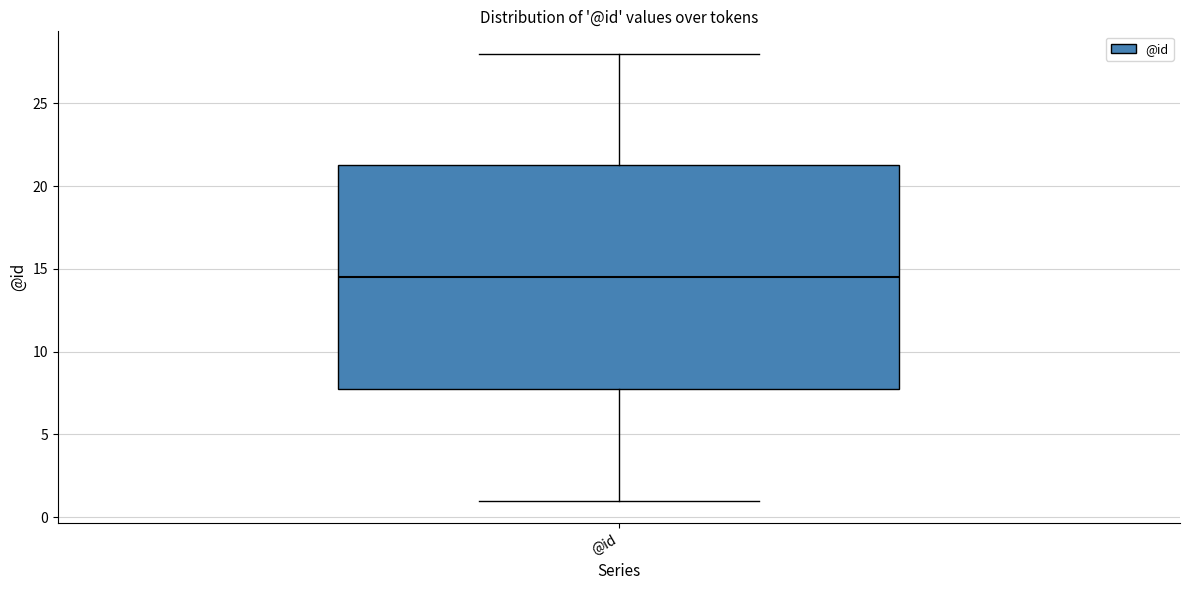

Where does the median line of the box for @id sit on the y-axis? The values are not printed on the chart, so give them approximately, as read against the axis.

14.5